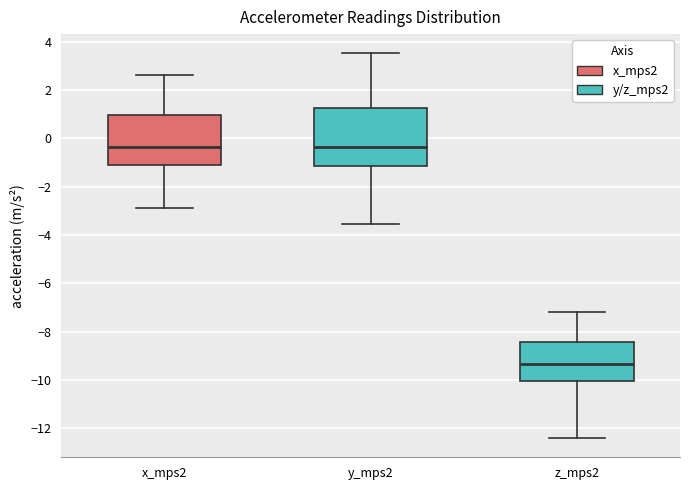

Where does the median line of the box for y_mps2 sit on the y-axis? The values are not printed on the chart, so give them approximately, as read against the axis.

-0.4